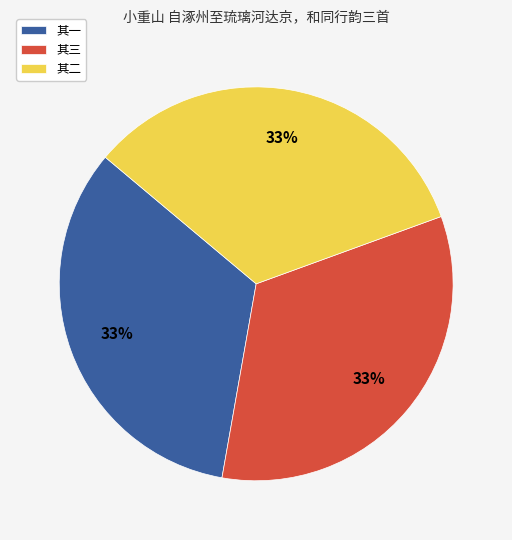

The 其一 slice represents 21% of the pie. True or false?

False